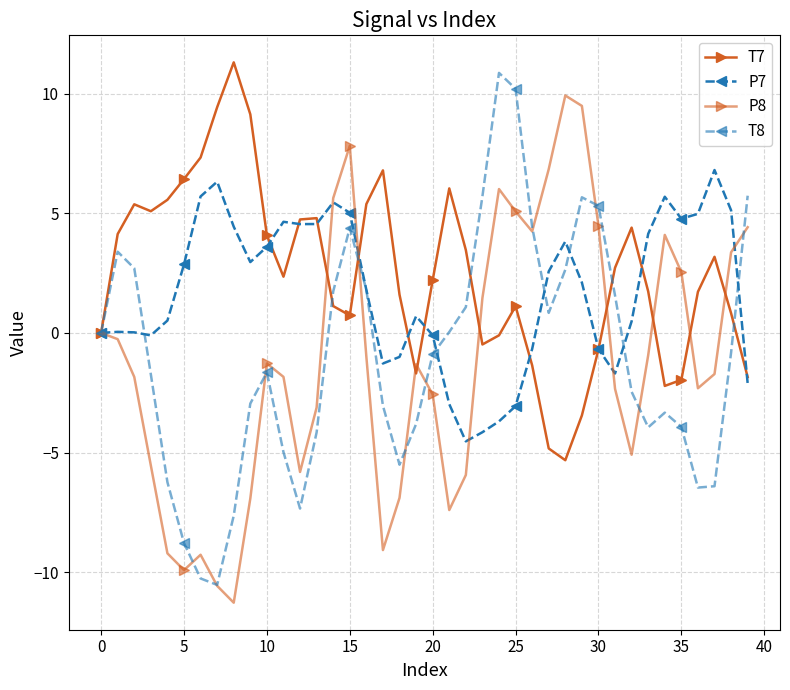

How many distinct data groups are displayed?

4